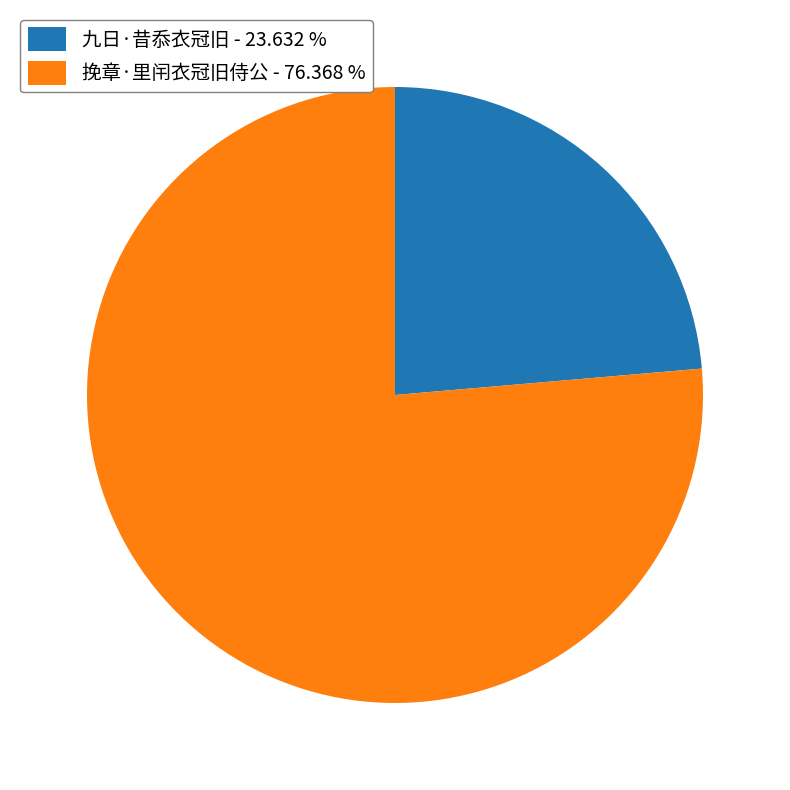

What is the majority slice?

挽章·里闬衣冠旧侍公